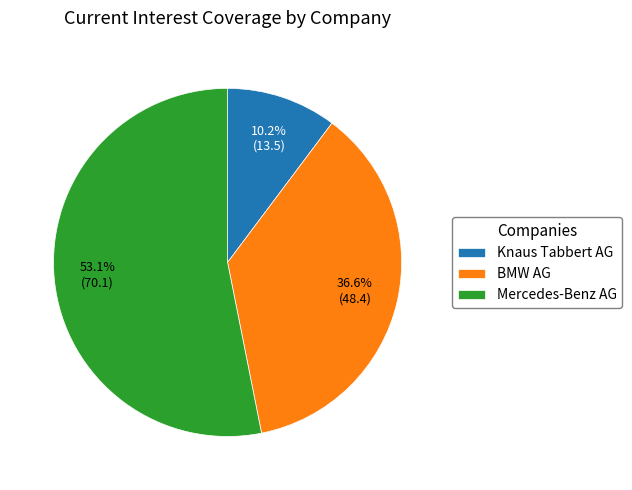

Do Mercedes-Benz AG and Knaus Tabbert AG together represent more than half of the pie?

Yes